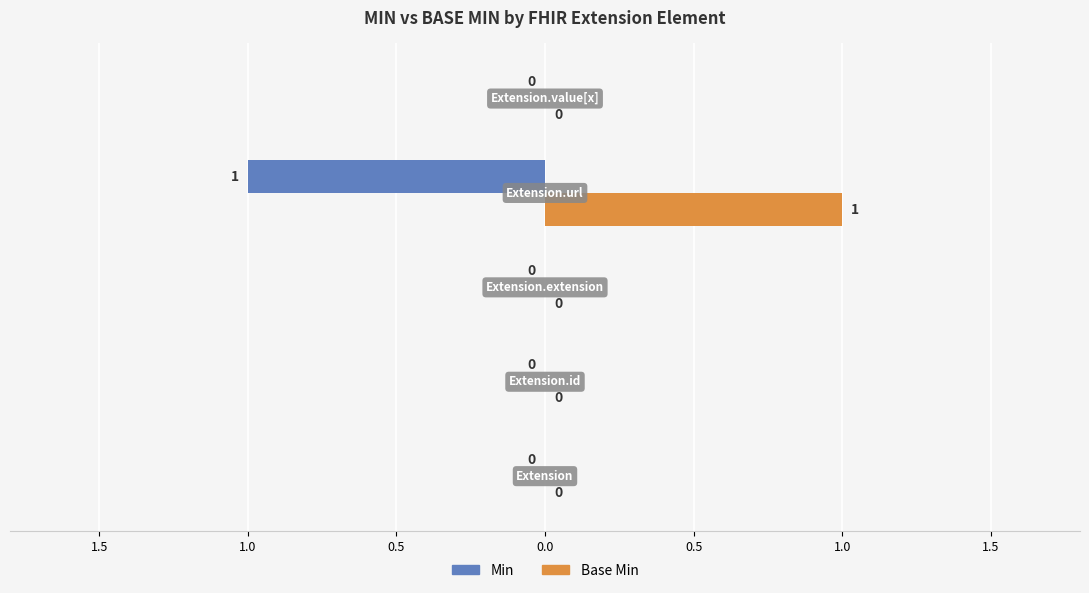

What are all the series names shown in the legend?

Min, Base Min